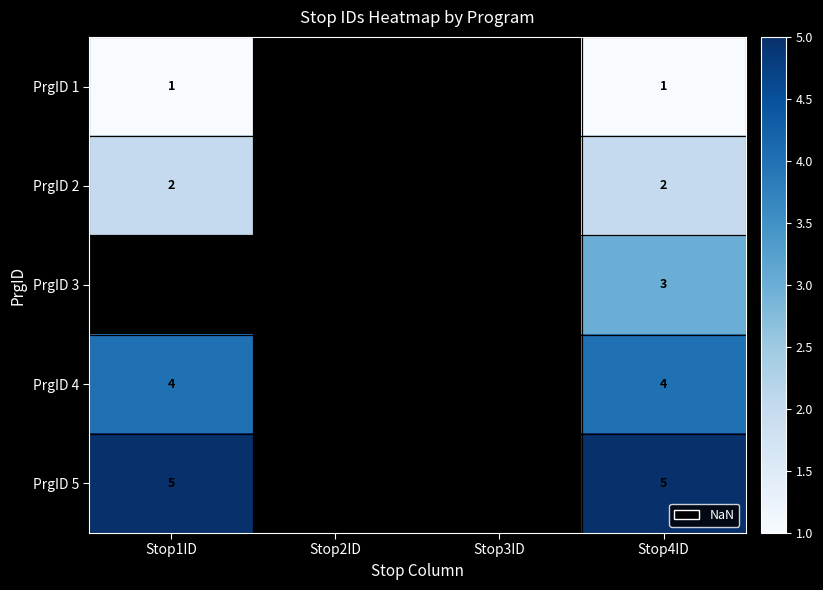

Rank the series at Stop1ID from lowest to highest value.

PrgID 1, PrgID 2, PrgID 3, PrgID 4, PrgID 5